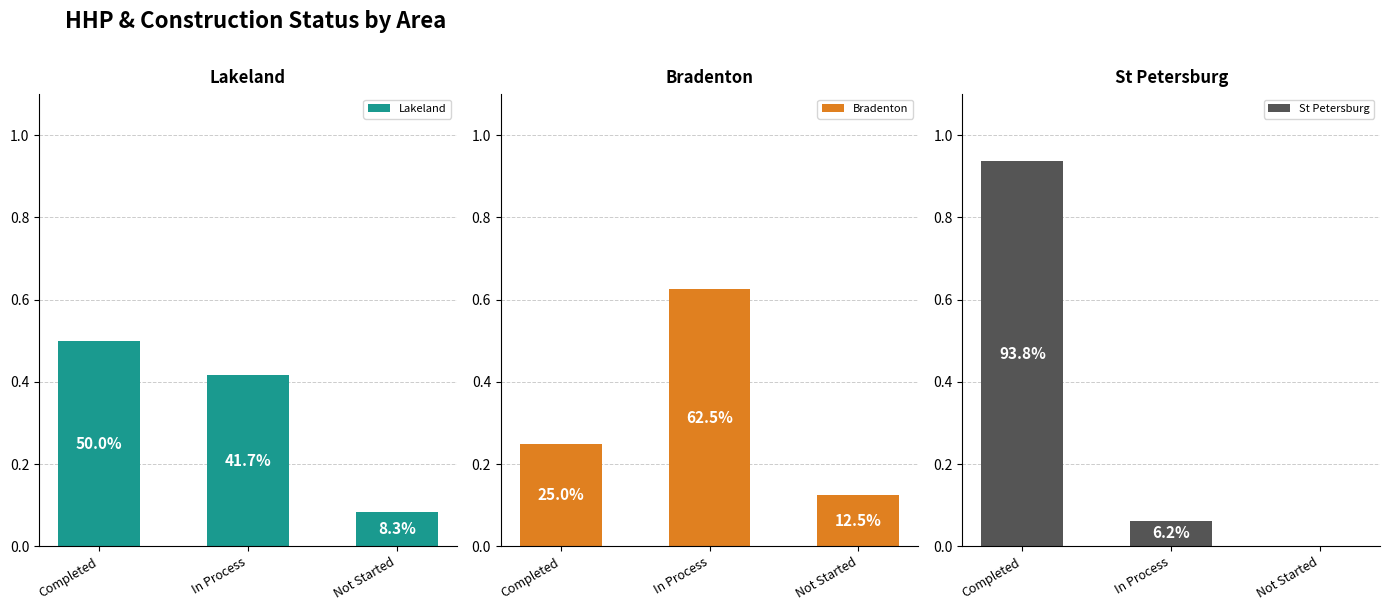

What position from the left is Completed?

1